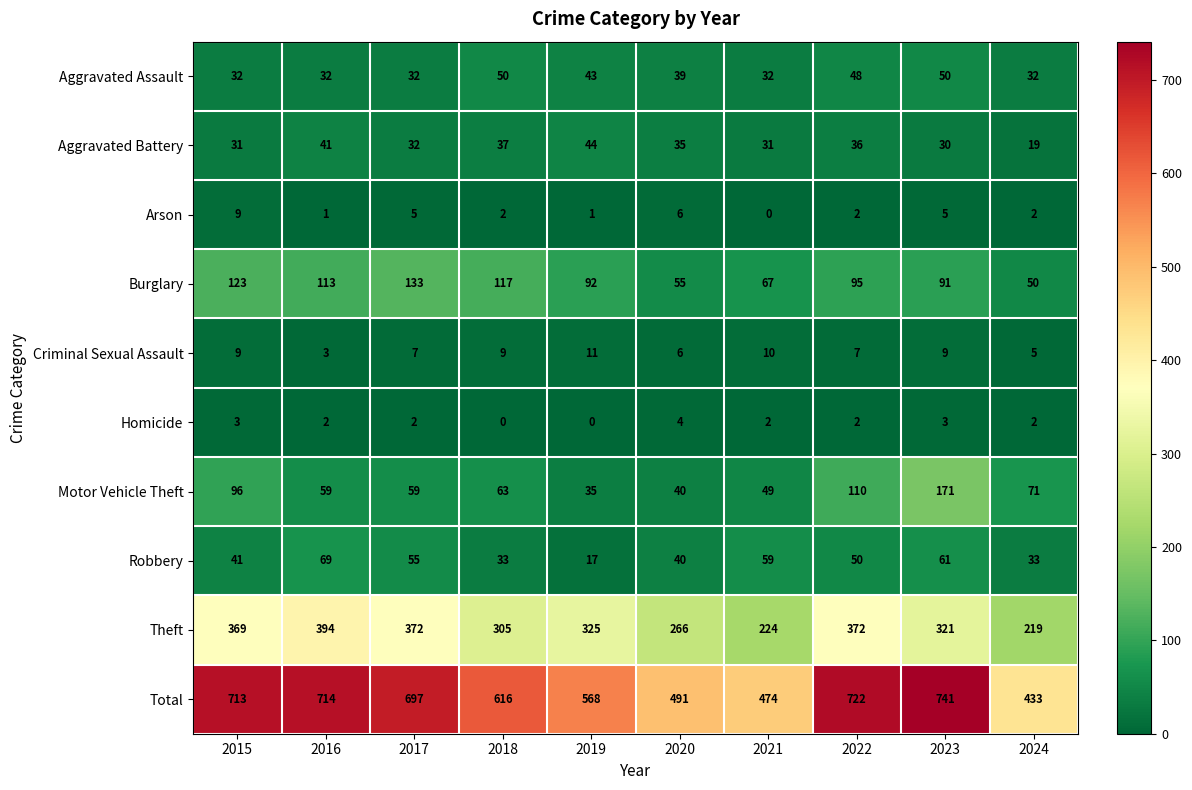

Which label corresponds to the largest value in the chart?

2023